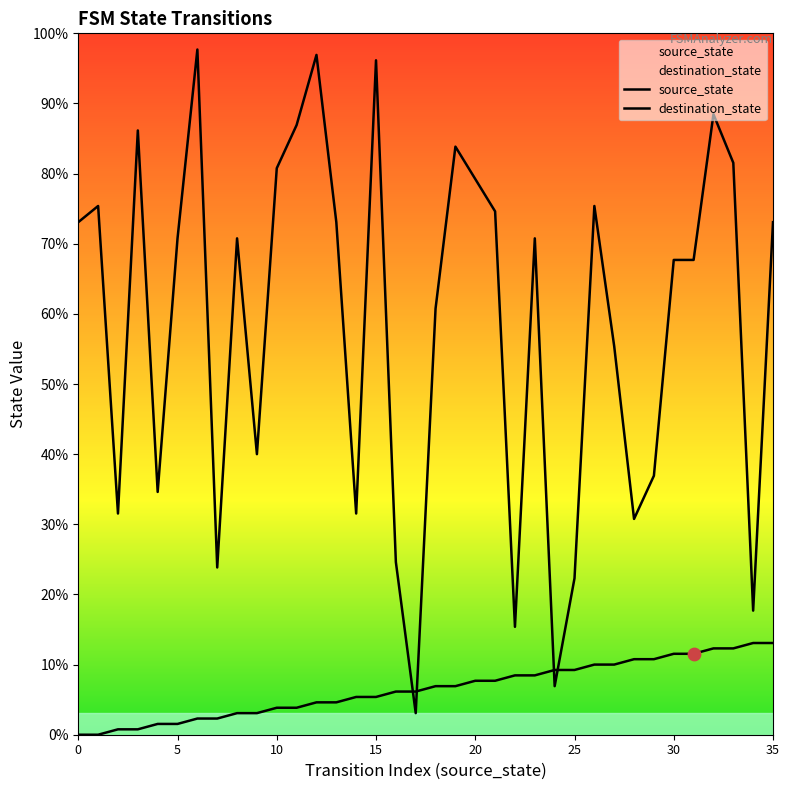

At which category is the sum across all series the highest?

12